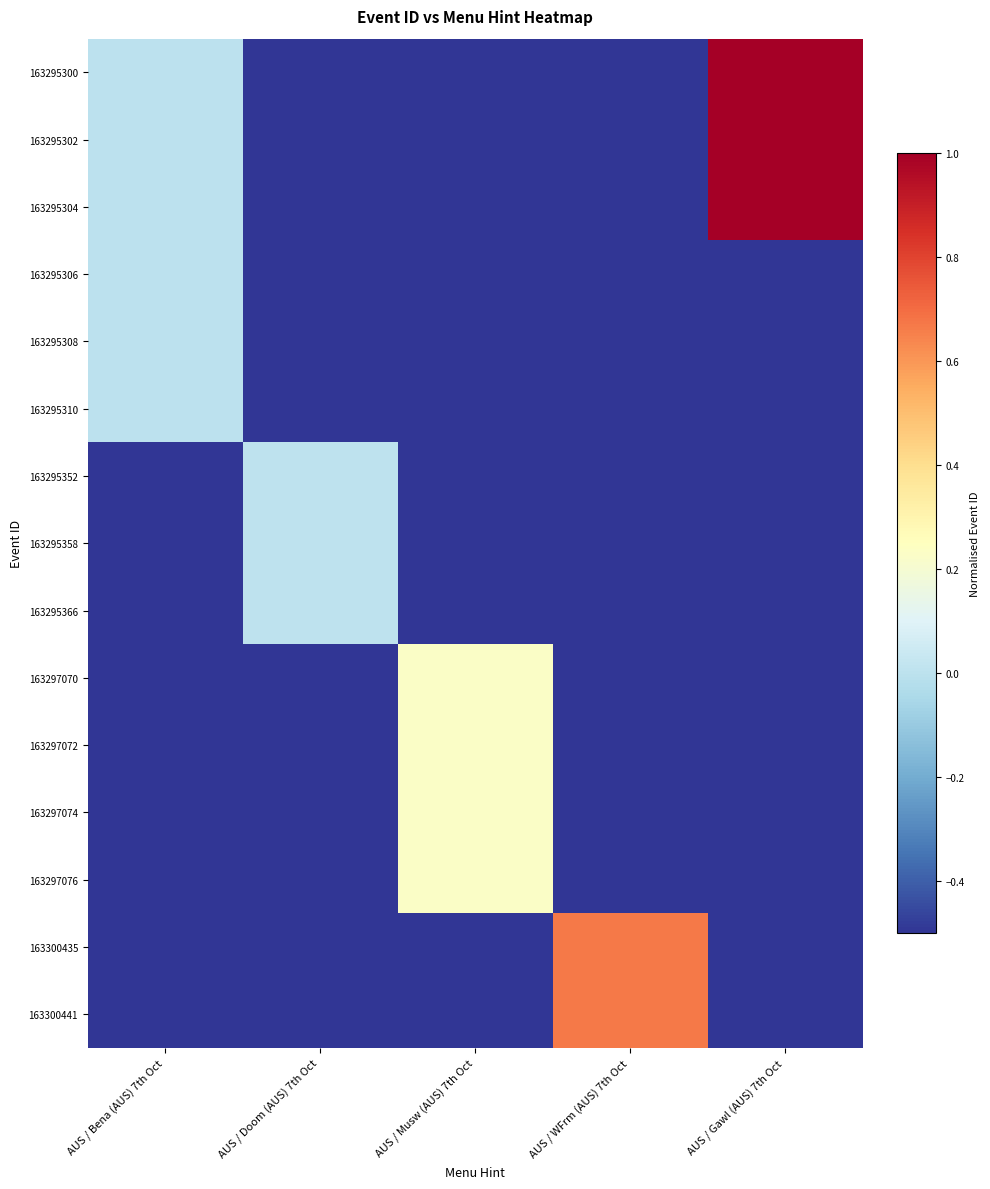

Between AUS / Doom (AUS) 7th Oct and AUS / WFrm (AUS) 7th Oct, which series saw the biggest shift?

163300441